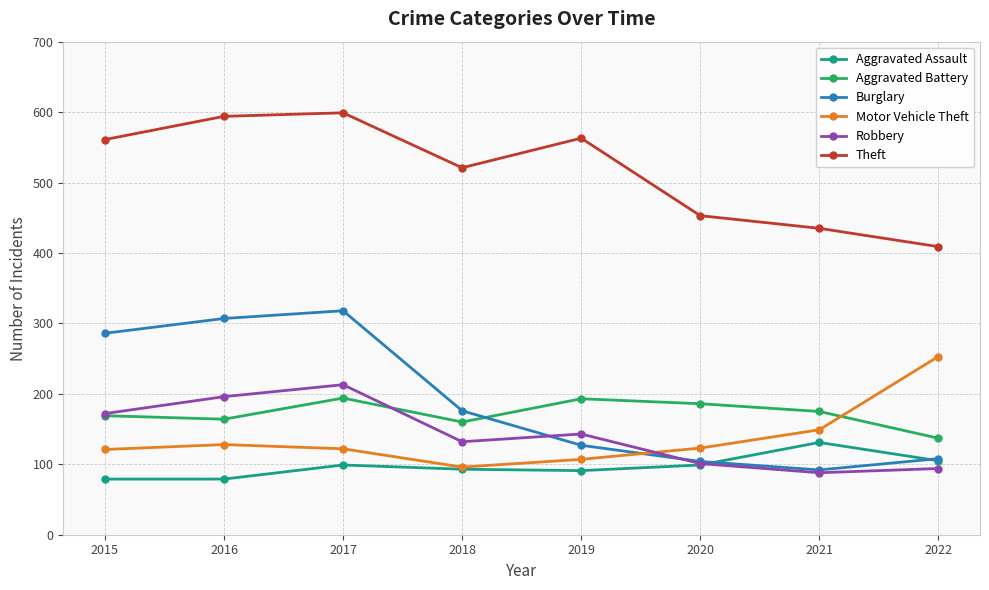

How many lines are shown in the chart?

6